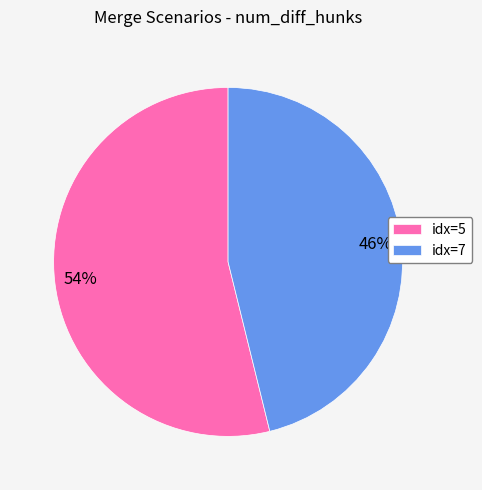

Is the sum of idx=5 and idx=7 greater than half?

Yes